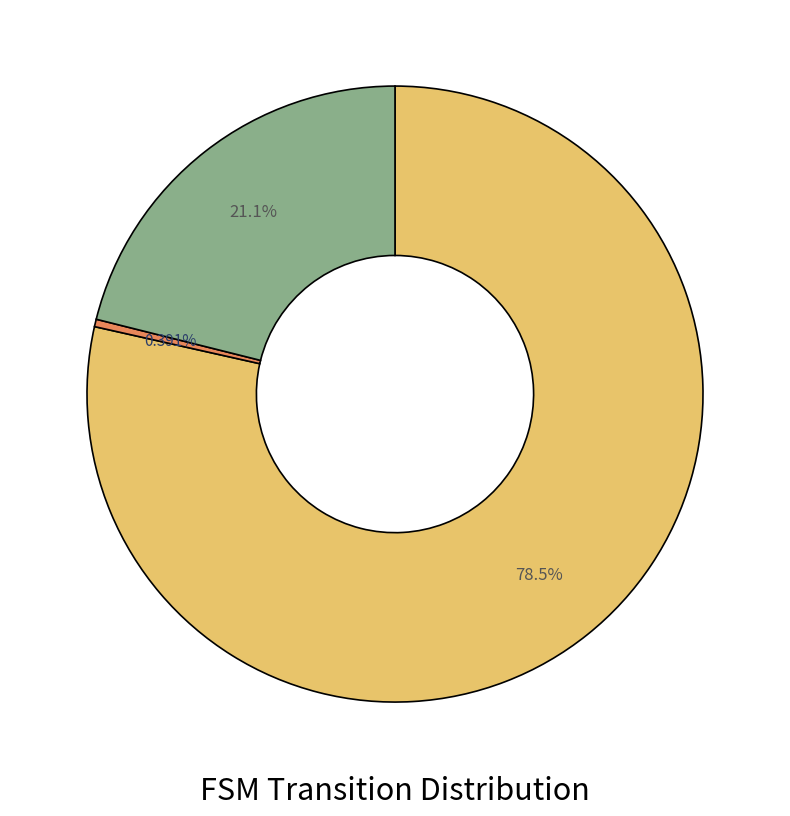

How many slices are in this pie chart?

3